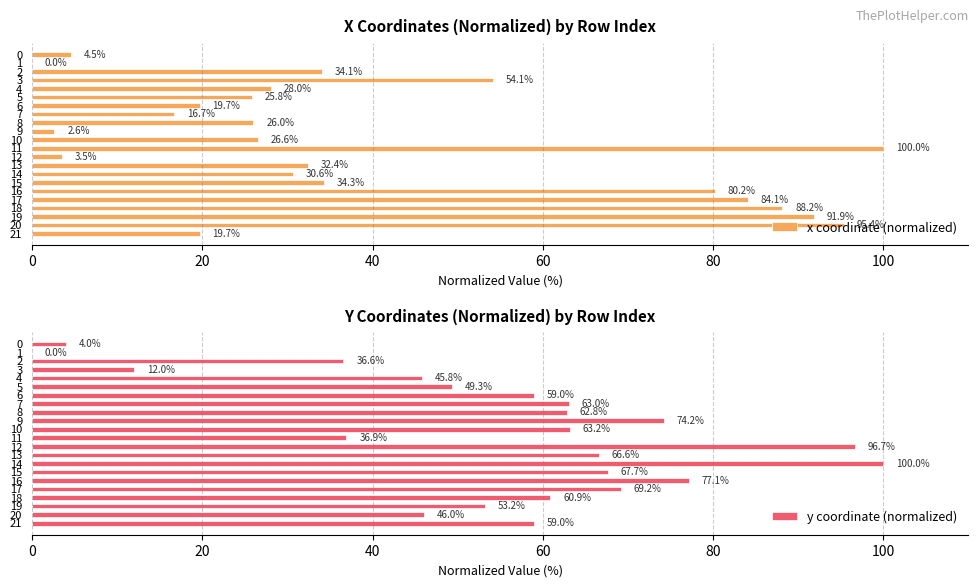

What is the maximum value shown in the chart?

100.0